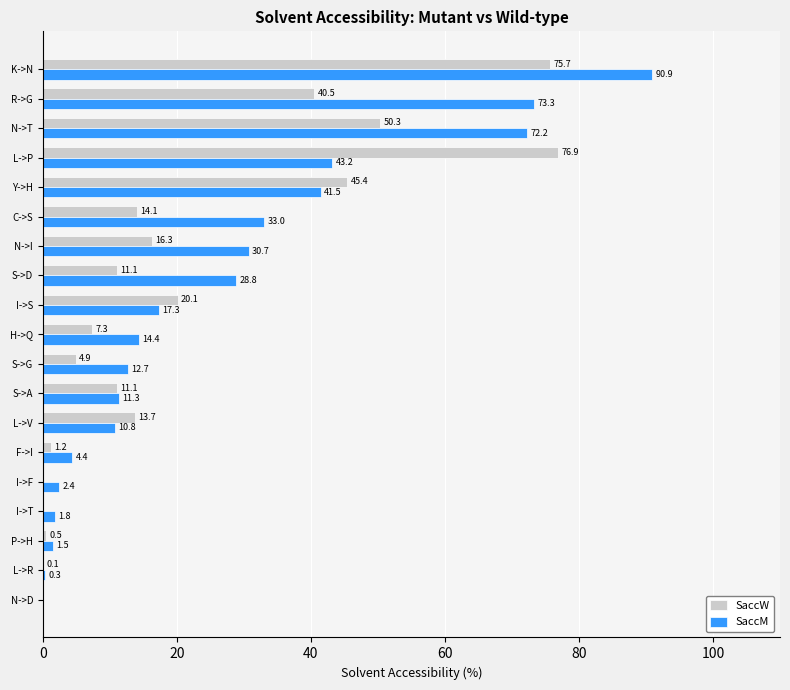

Where is SaccW nearest to the value 38?

R->G